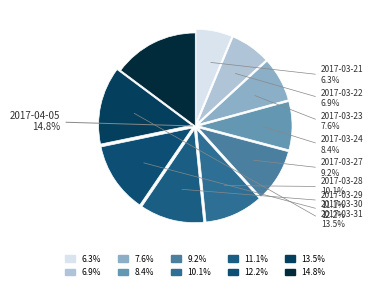

Rank the categories by value from highest to lowest.

2017-04-05, 2017-03-31, 2017-03-30, 2017-03-29, 2017-03-28, 2017-03-27, 2017-03-24, 2017-03-23, 2017-03-22, 2017-03-21